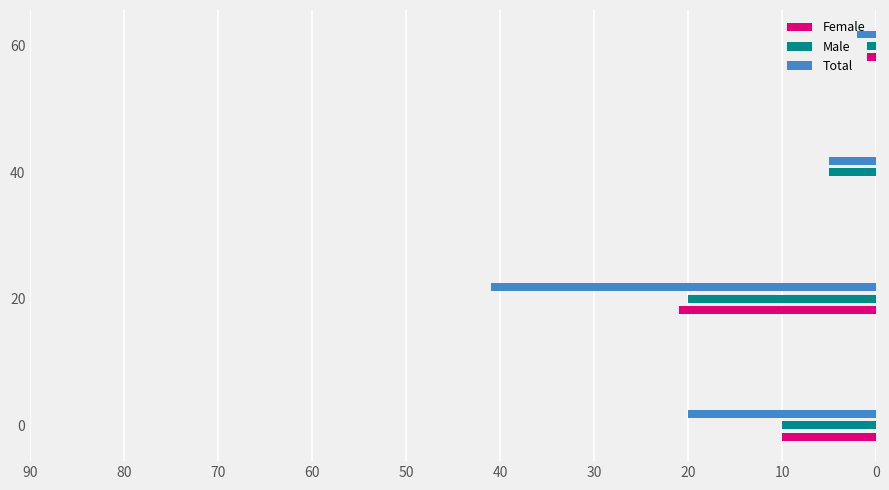

At which label does Female reach its peak?

20